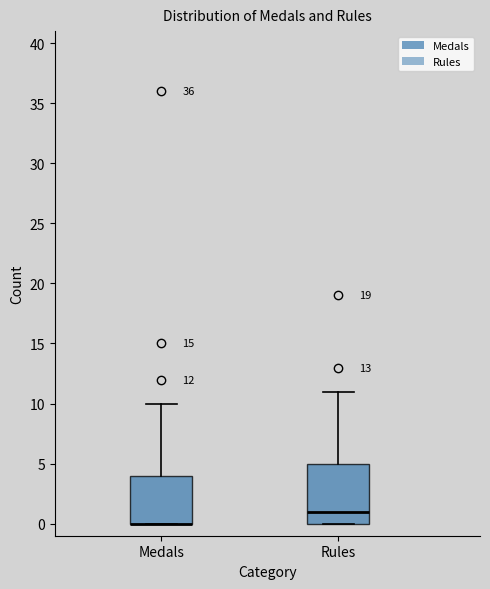

Which box is the tallest, from its lower edge to its upper edge?

Rules